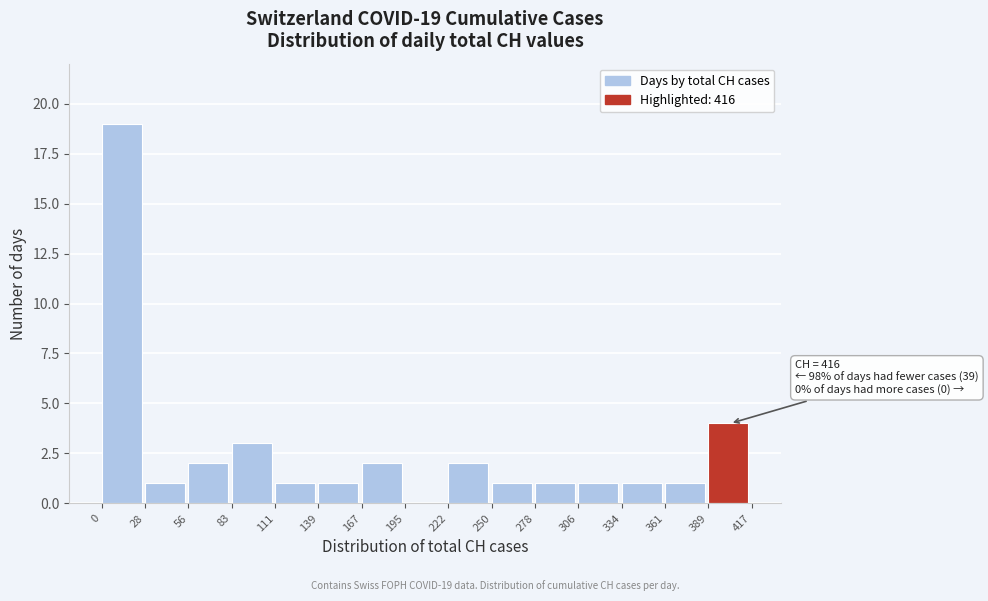

Which range on the x-axis has the tallest bar?

0 to 28